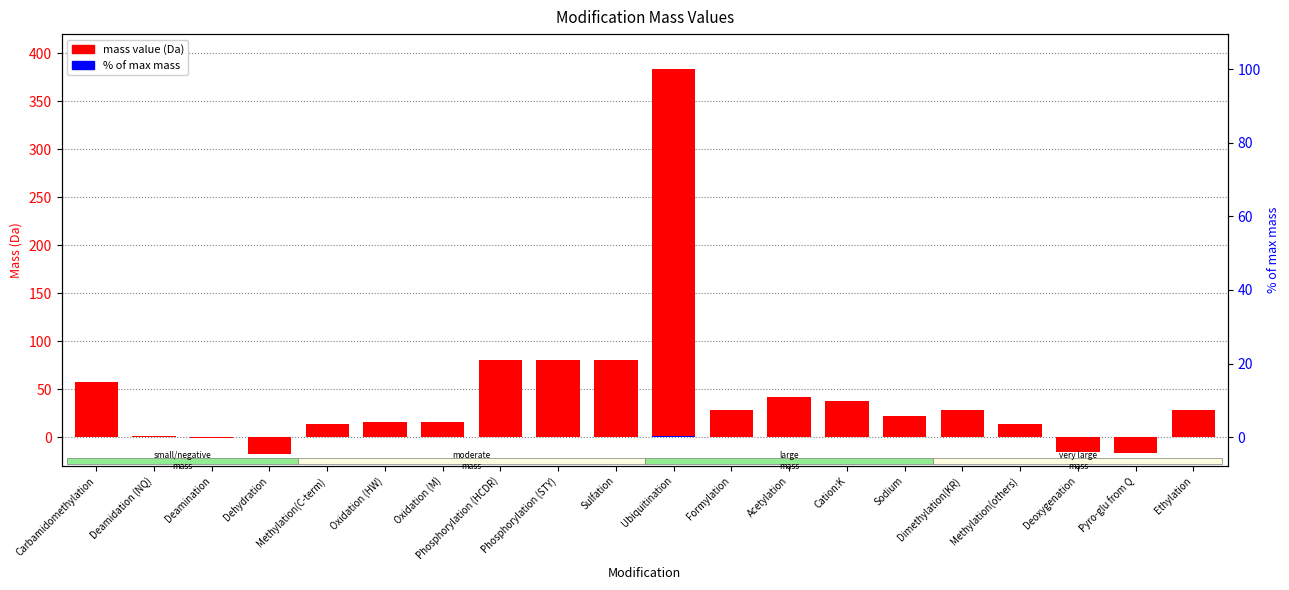

How many values are above zero?

16